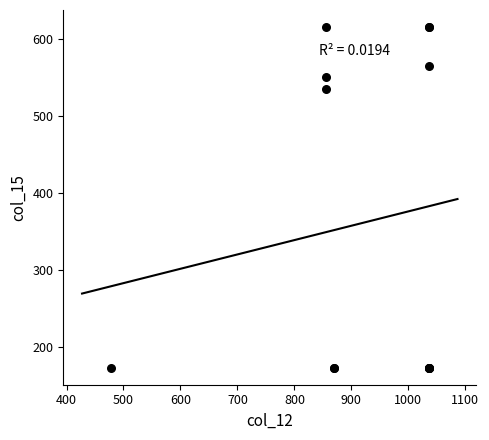

What Y value in the scatter plot is closest to 394?

535.5